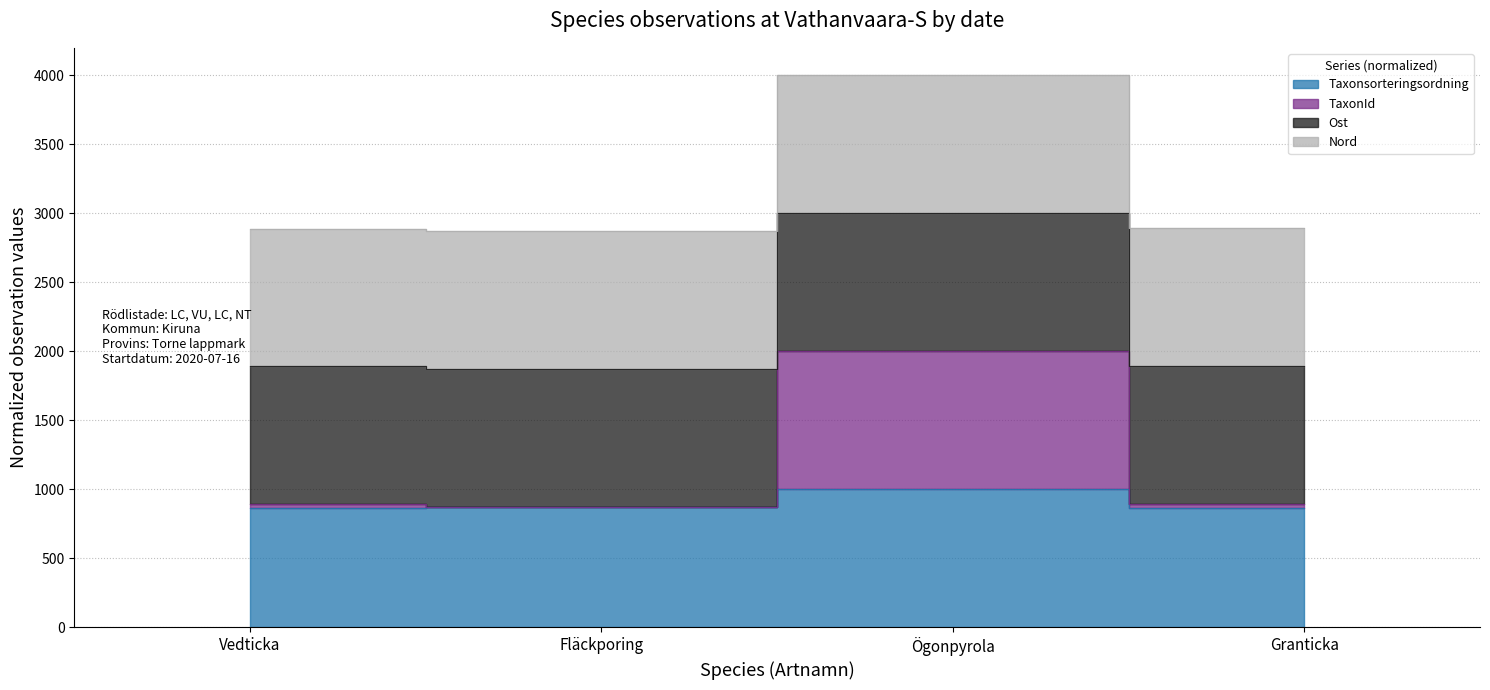

At which label does TaxonId reach its minimum?

Fläckporing